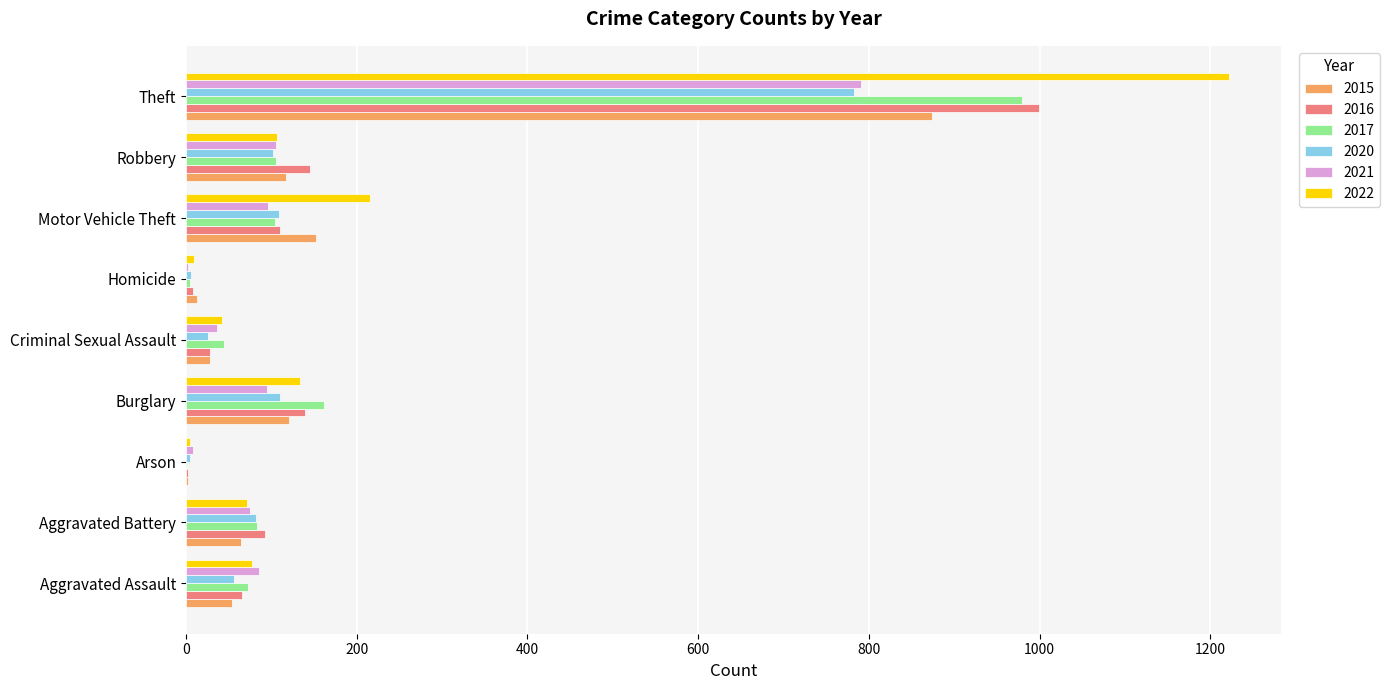

What is the total value across all series at Criminal Sexual Assault?

204